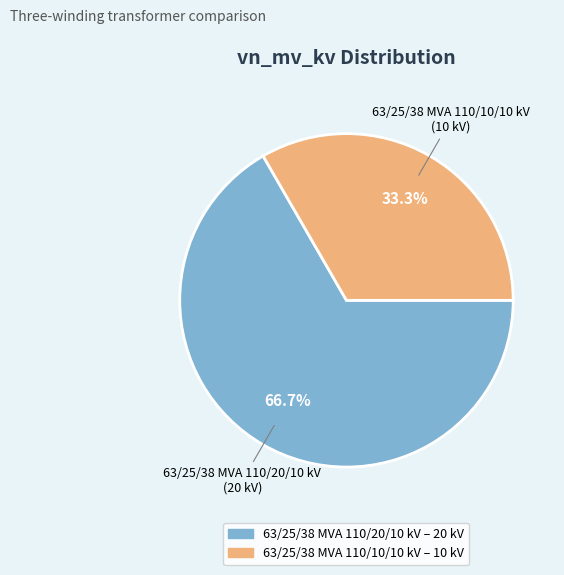

To the nearest percent, what portion does 63/25/38 MVA 110/10/10 kV represent?

33%